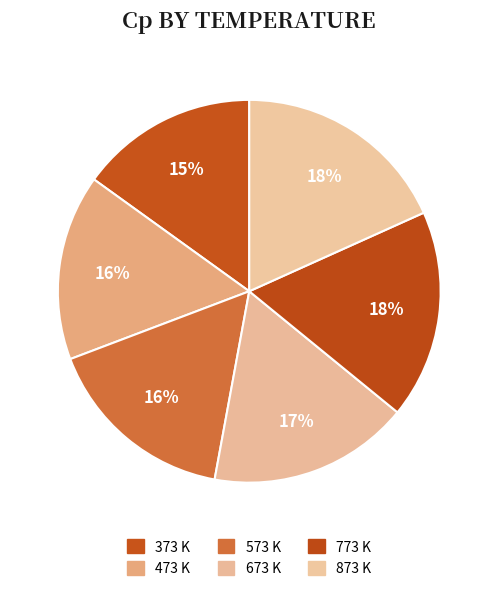

Does 773 K account for over 50% of the chart?

No